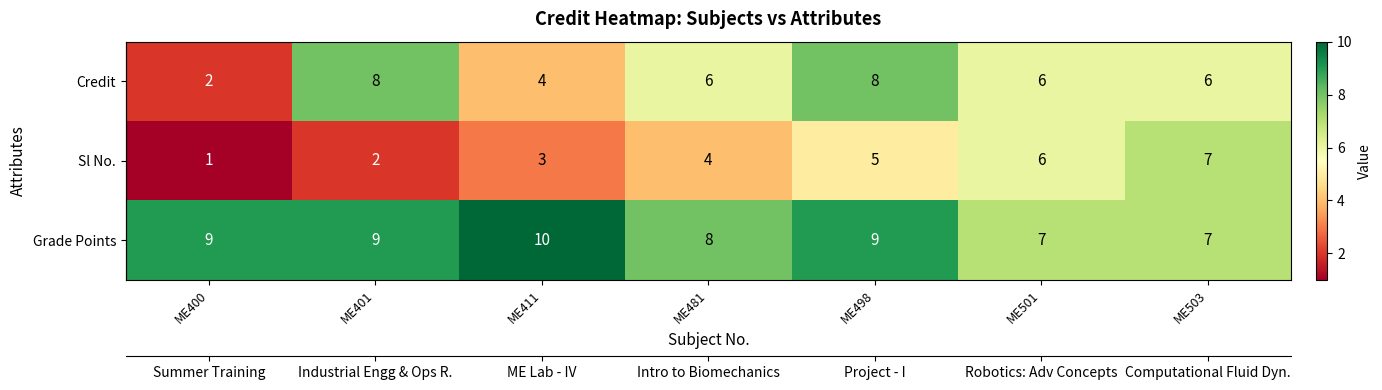

How many data points in Credit are less than 6?

2